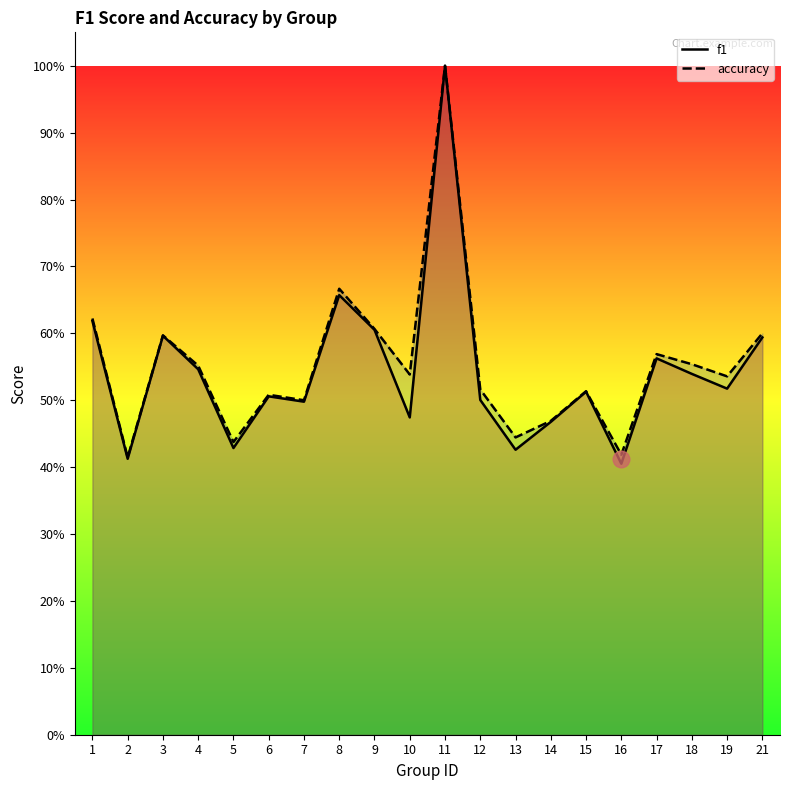

Reading left to right, list all the values displayed in this chart.

f1: 1=0.6	2=0.4	3=0.6	4=0.5	5=0.4	6=0.5	7=0.5	8=0.7	9=0.6	10=0.5	11=1.0	12=0.5	13=0.4	14=0.5	15=0.5	16=0.4	17=0.6	18=0.5	19=0.5	21=0.6
accuracy: 1=0.6	2=0.4	3=0.6	4=0.6	5=0.4	6=0.5	7=0.5	8=0.7	9=0.6	10=0.5	11=1.0	12=0.5	13=0.4	14=0.5	15=0.5	16=0.4	17=0.6	18=0.6	19=0.5	21=0.6